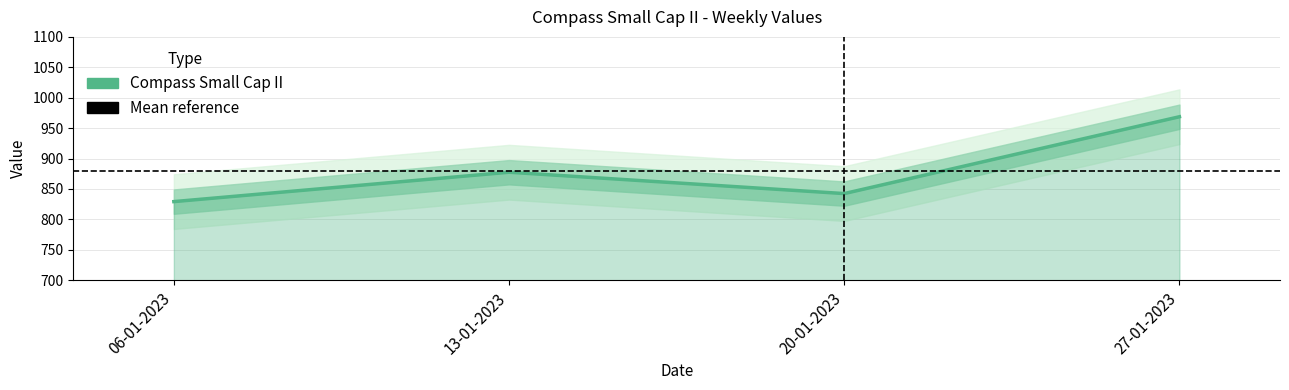

What is the difference between the values at 27-01-2023 and 20-01-2023?

126.3